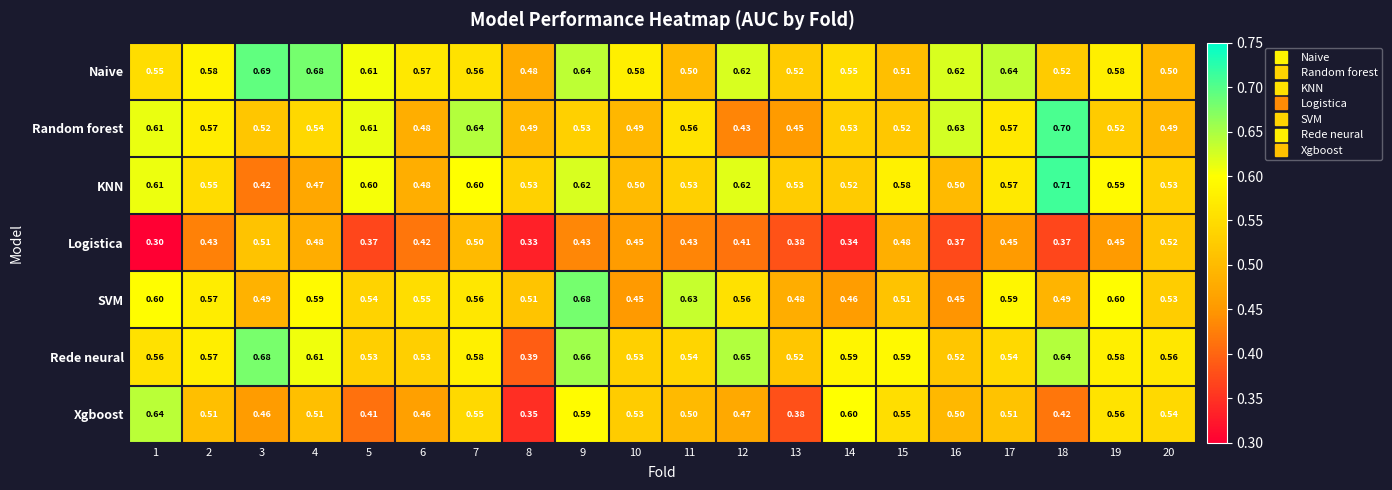

Which series changed the most between 11 and 19?

Naive